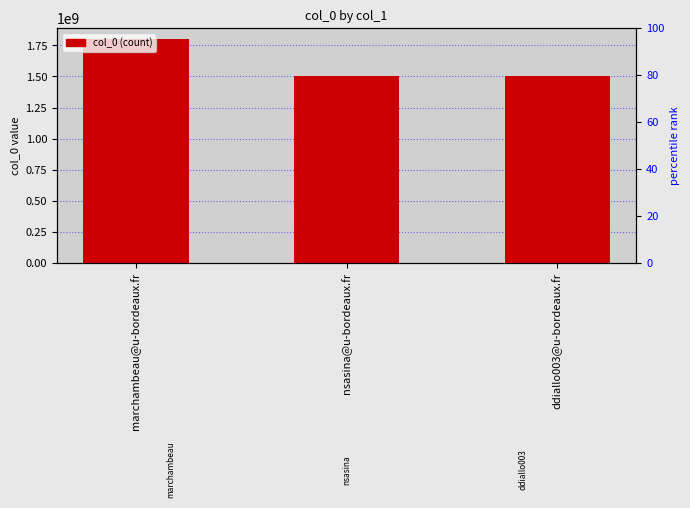

Approximately how many times larger is the value at ddiallo003@u-bordeaux.fr compared to nsasina@u-bordeaux.fr?

1.0